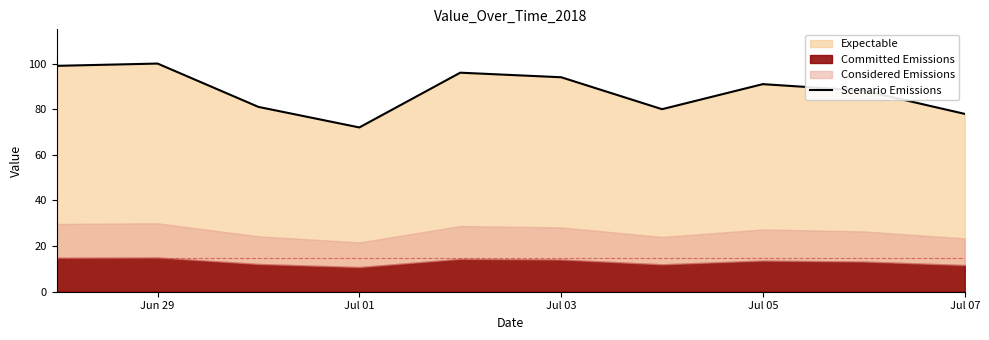

True or false: the data shows 91.0 at Jul 05.

True